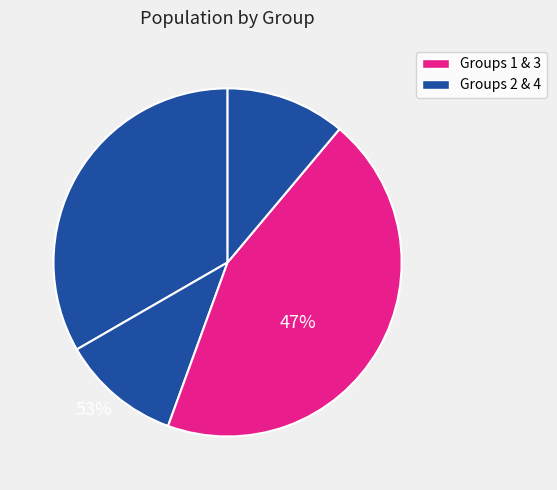

How many segments does this pie chart have?

4